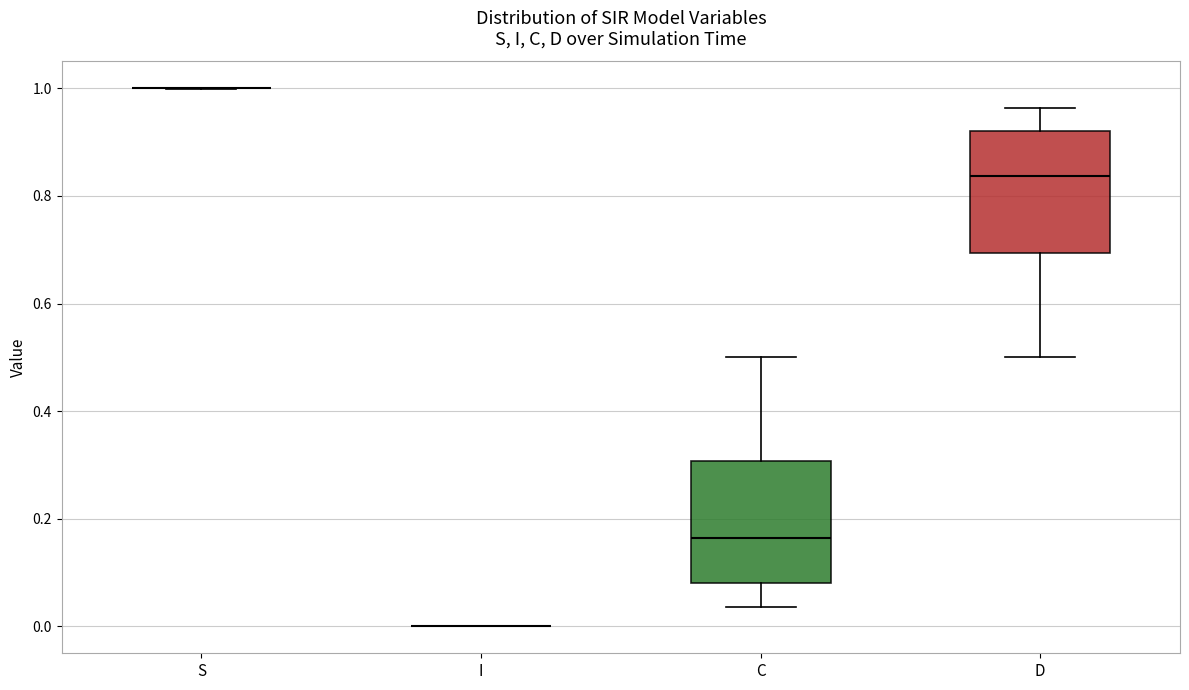

Where does the lower whisker of the box for C end on the y-axis? The values are not printed on the chart, so give them approximately, as read against the axis.

0.04